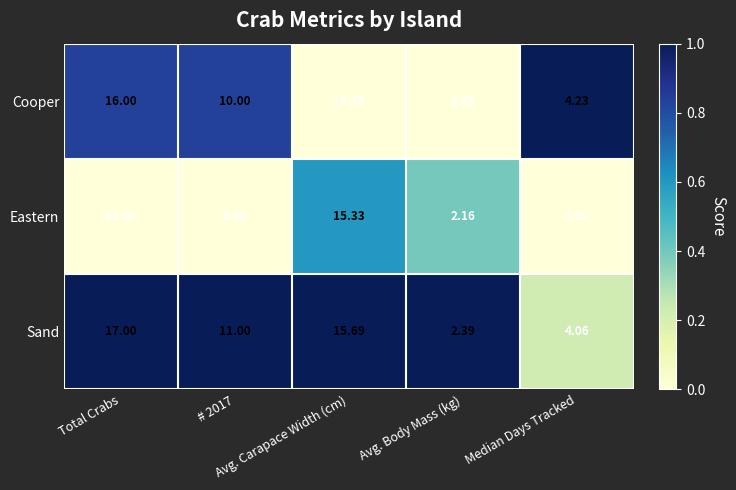

Which series has the largest total across all categories?

Sand